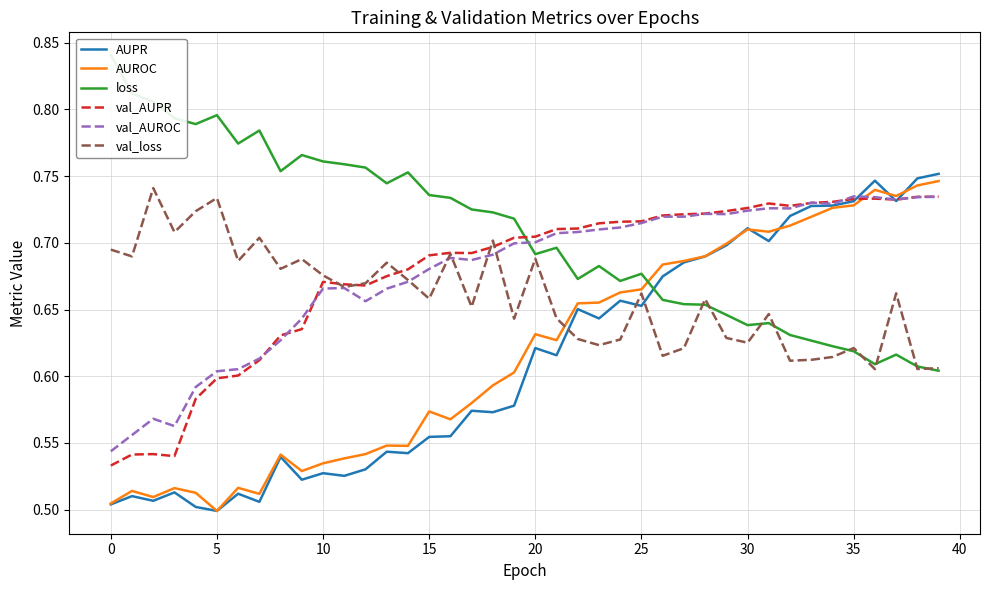

After their last crossing, which series has the higher values: AUPR or loss?

AUPR